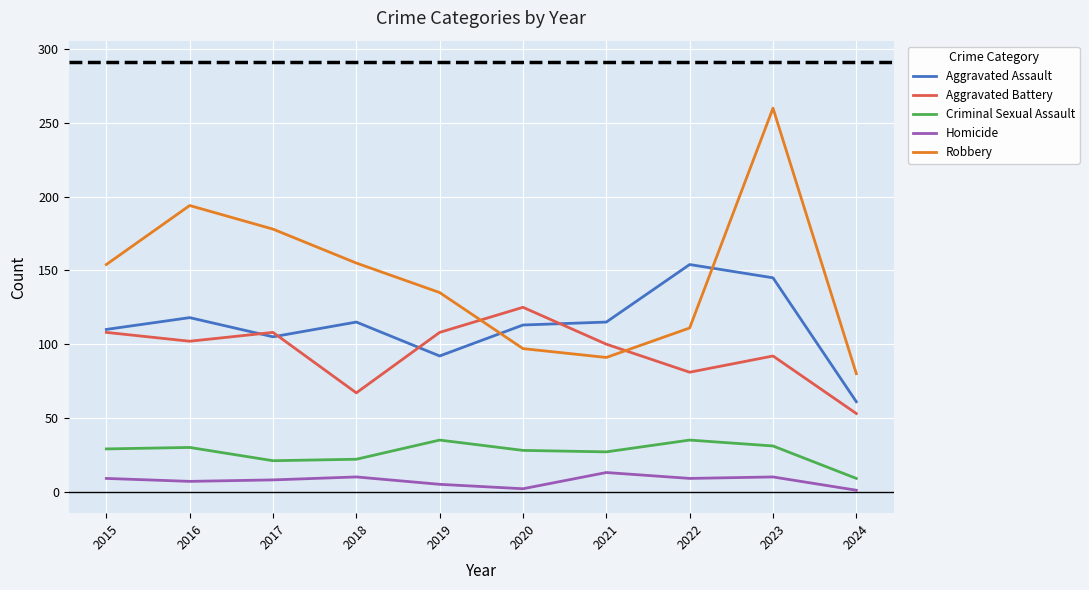

After their last crossing, which series has the higher values: Aggravated Battery or Aggravated Assault?

Aggravated Assault